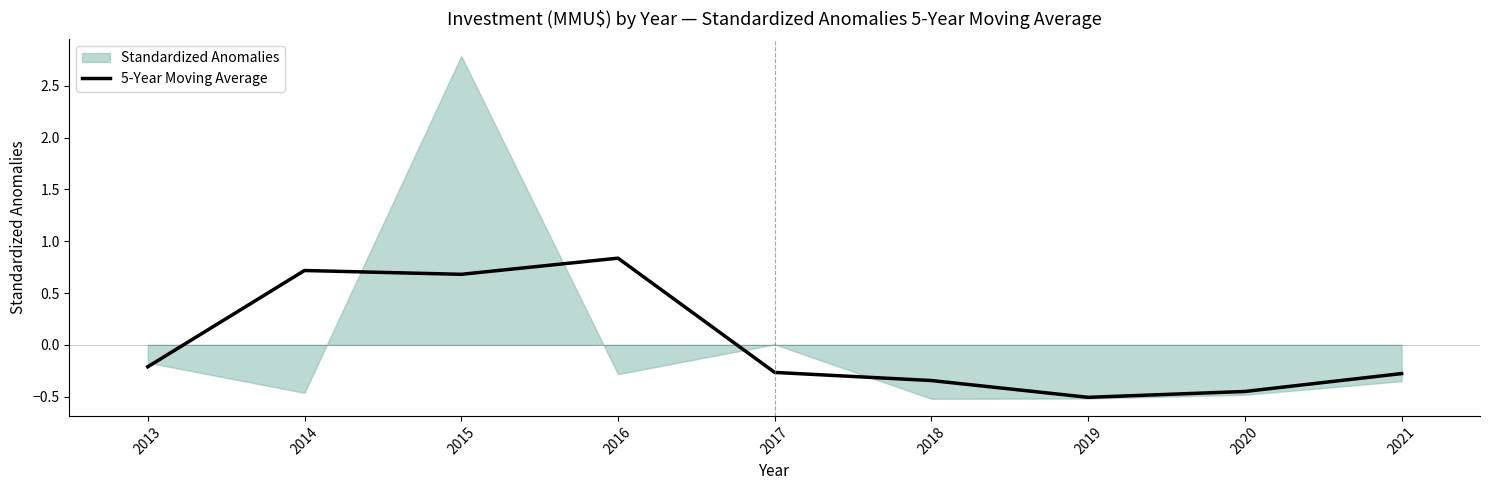

The 5-Year Moving Average series shows -0.5 at 2019. True or false?

True